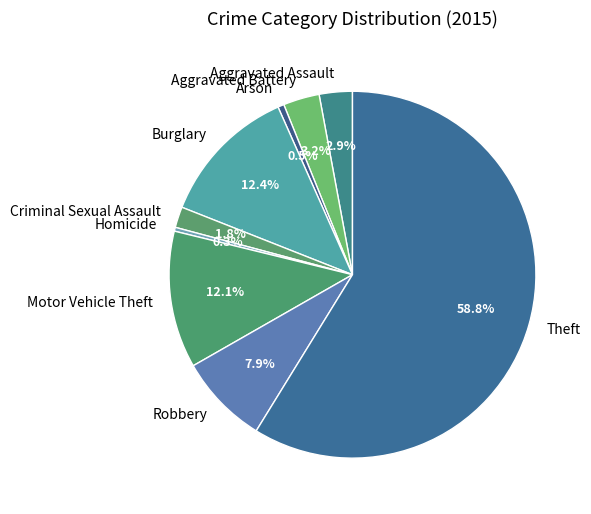

What is the largest slice in the pie chart?

Theft